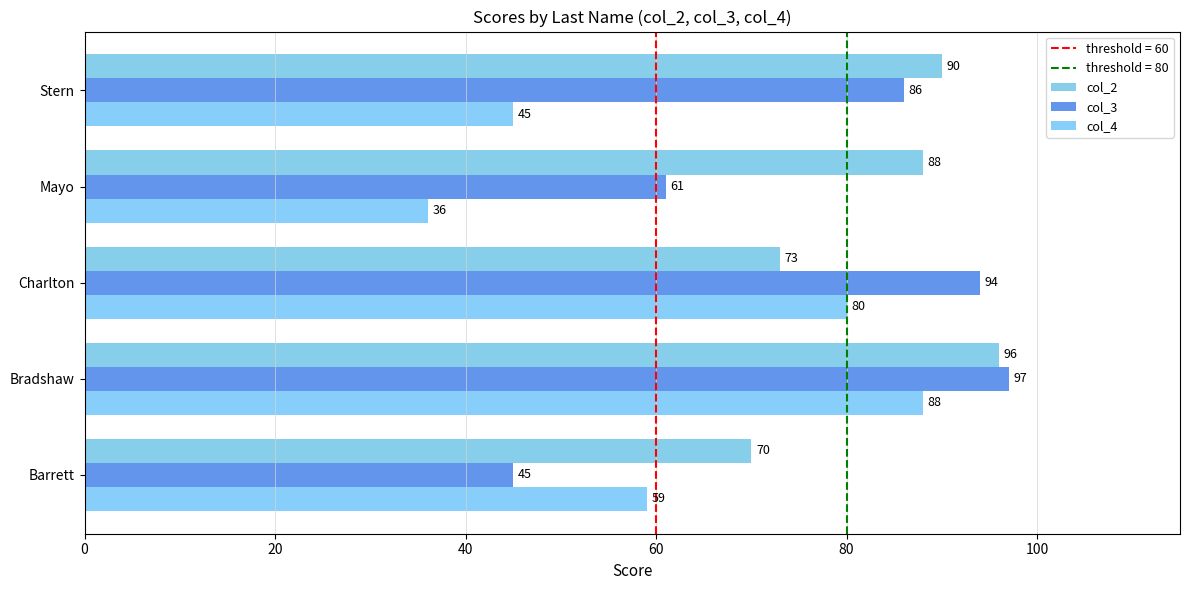

List the labels in order of col_2 value, largest first.

Bradshaw, Stern, Mayo, Charlton, Barrett